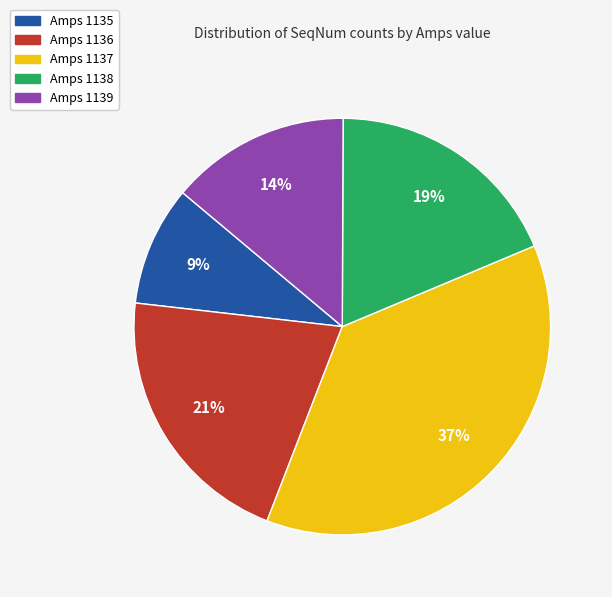

Is it true that Amps 1139 is 14% of the pie?

True